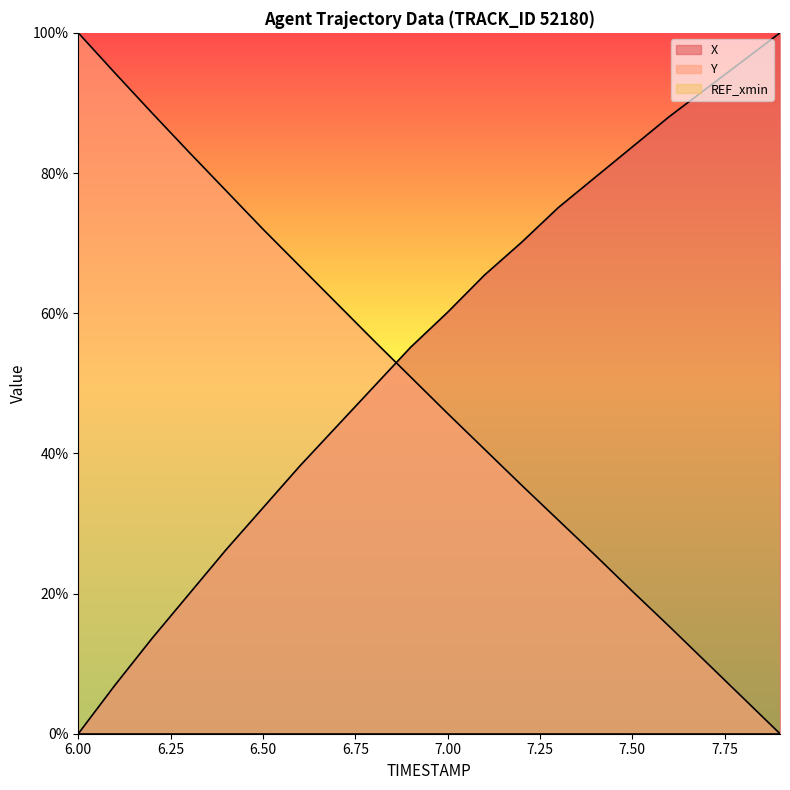

True or false: Y has a value of 56.1 at 6.8.

True